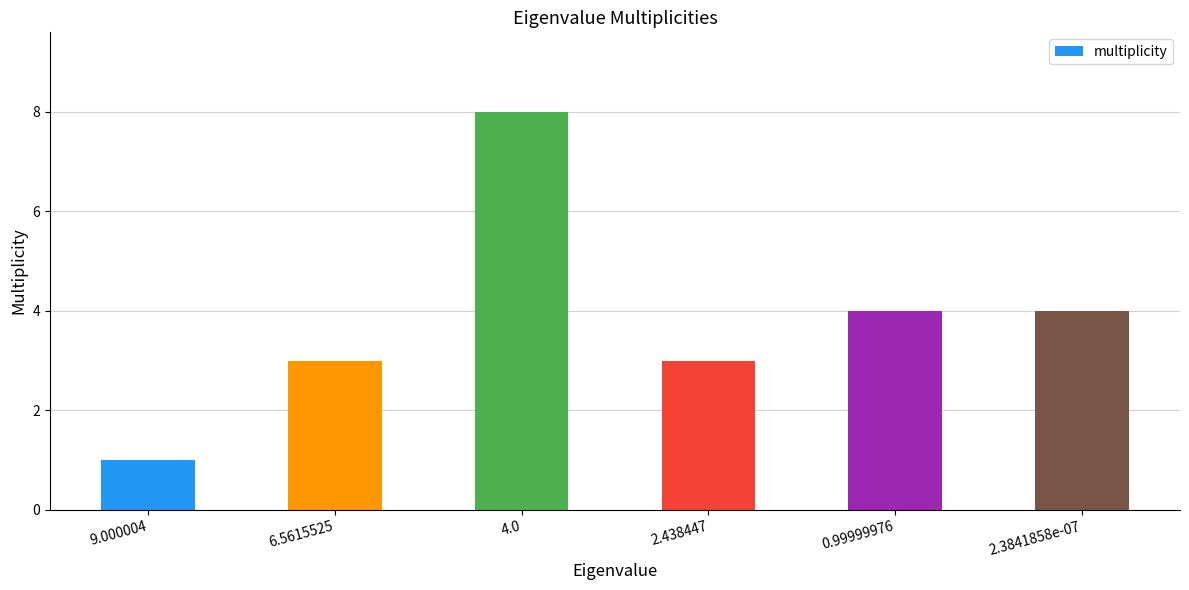

What is the average value?

4